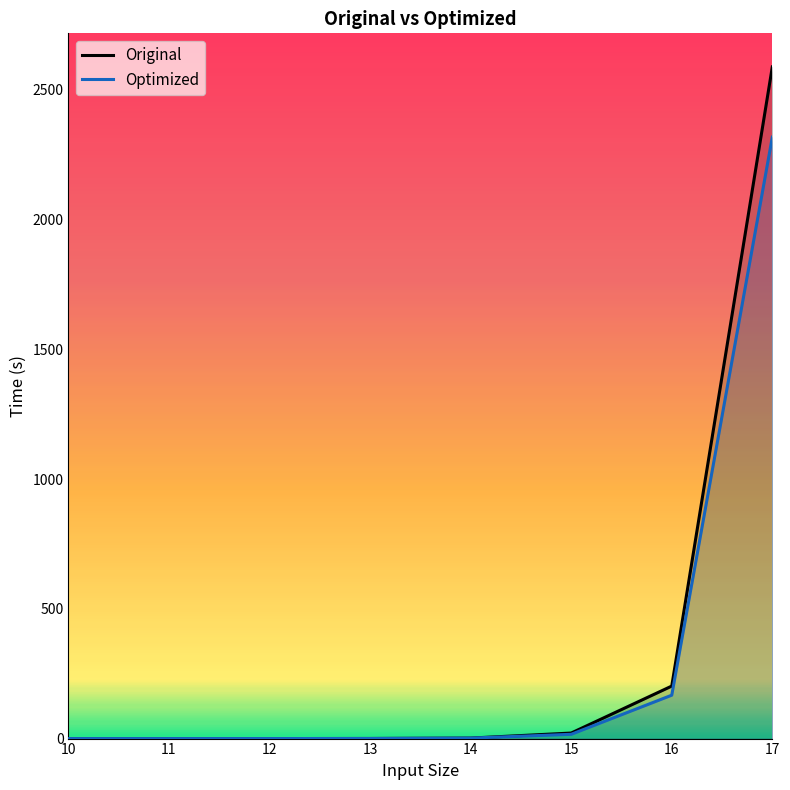

Where is Optimized nearest to the value 1158?

16